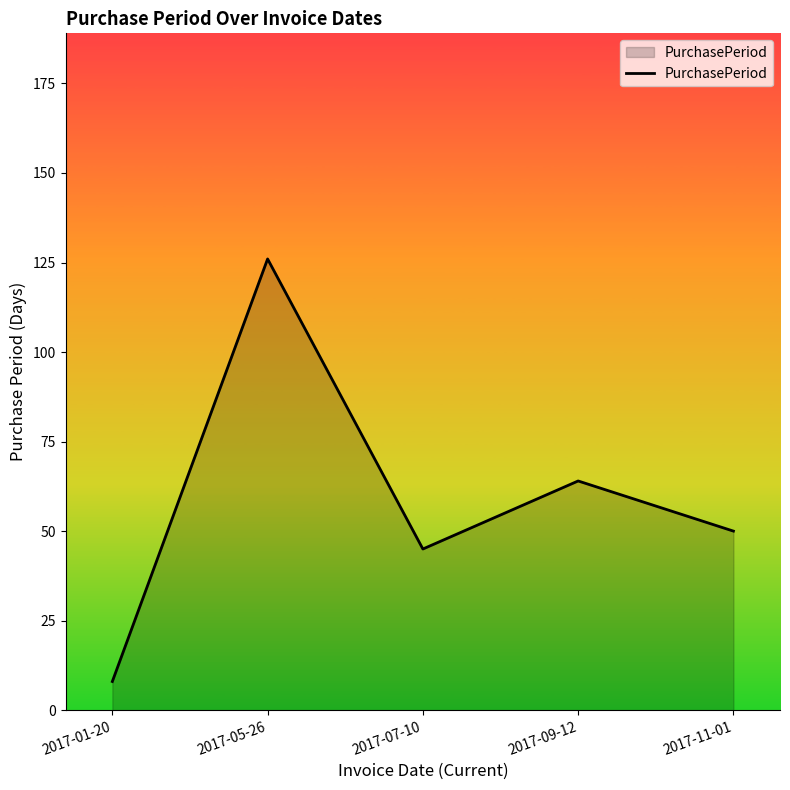

Where is the data nearest to the value 67?

2017-09-12